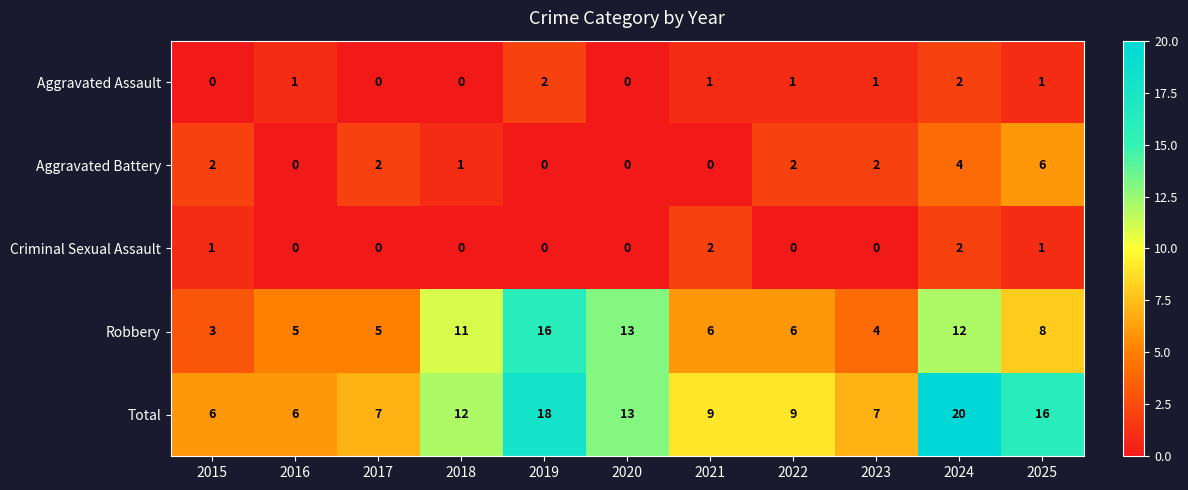

What is the total value across all series at 2025?

32